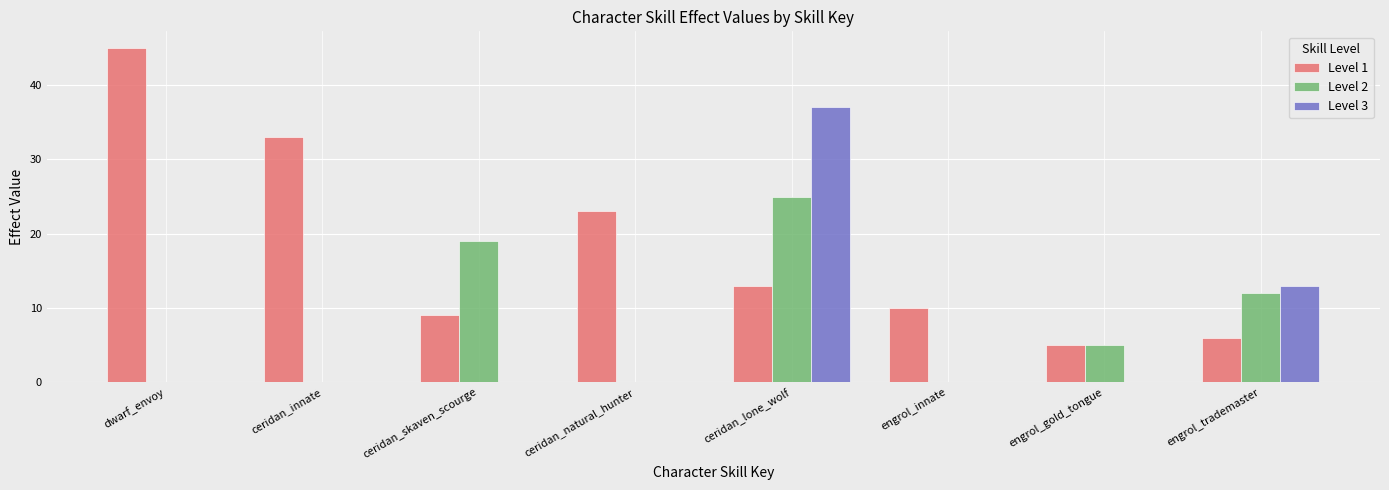

Which category has the highest value in the Level 3 series?

ceridan_lone_wolf